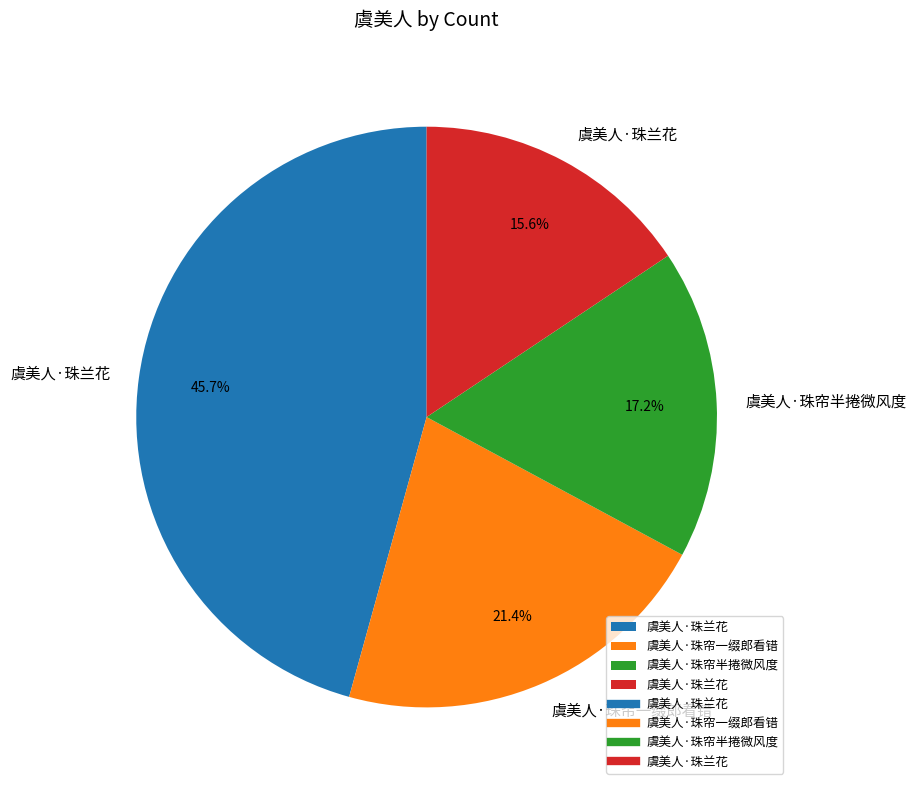

Is there a majority slice in this chart?

No